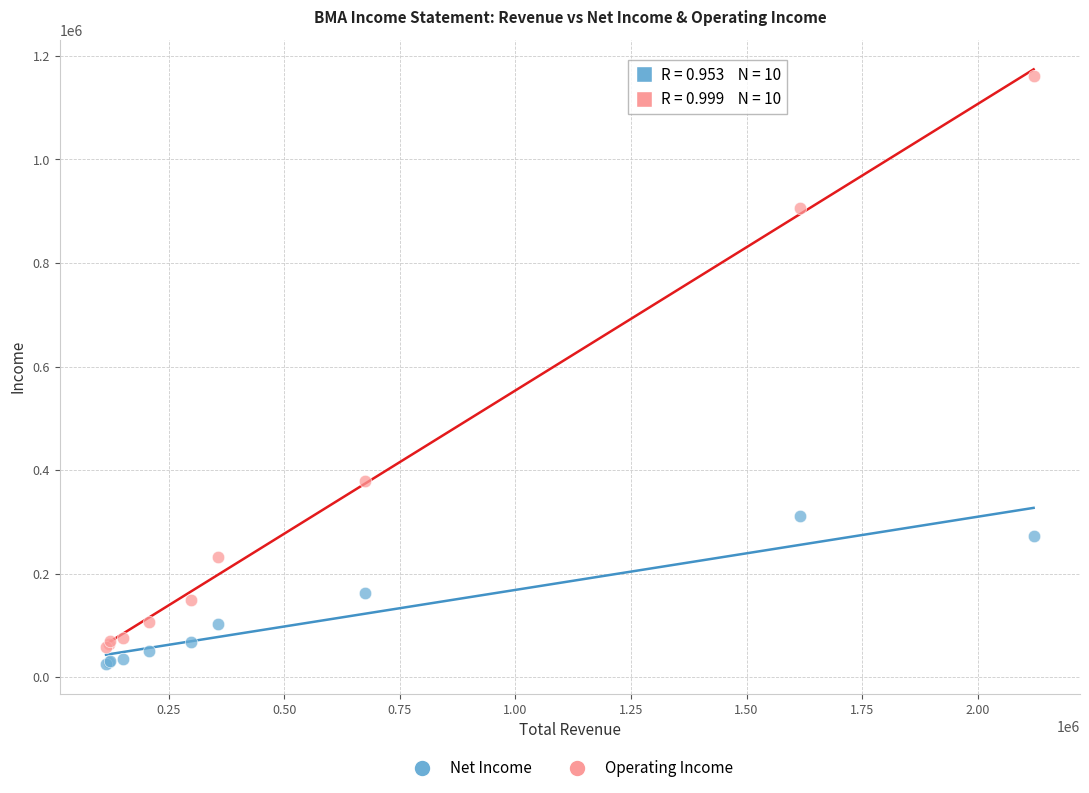

Which series contains the lowest Y value?

Net Income